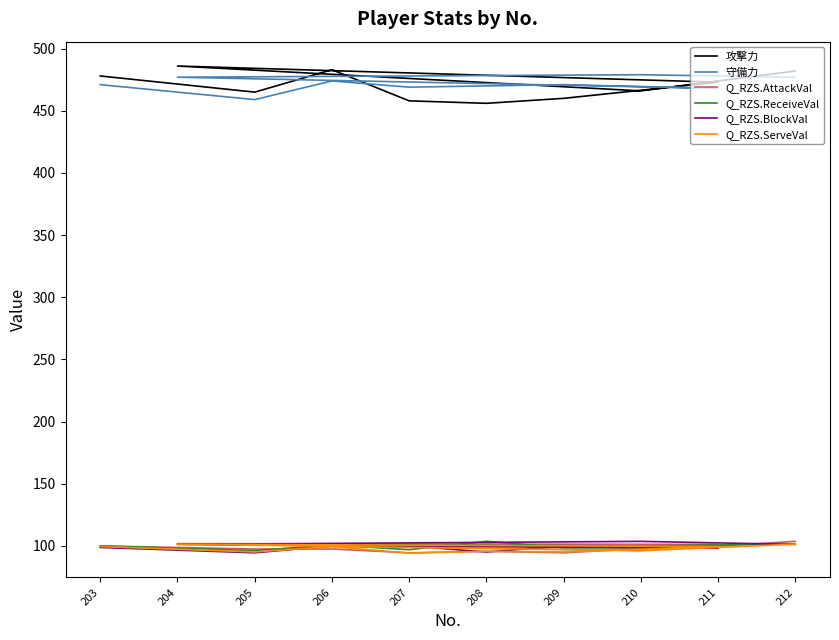

At which category does Q_RZS.ReceiveVal reach its first local peak?

206